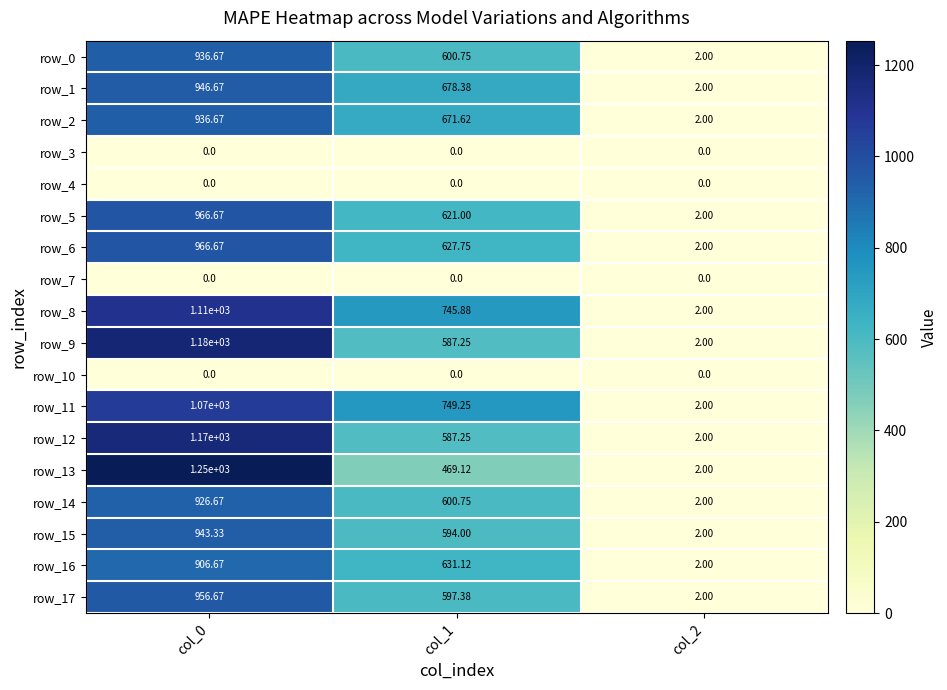

Which series has the largest range (max minus min)?

row_13